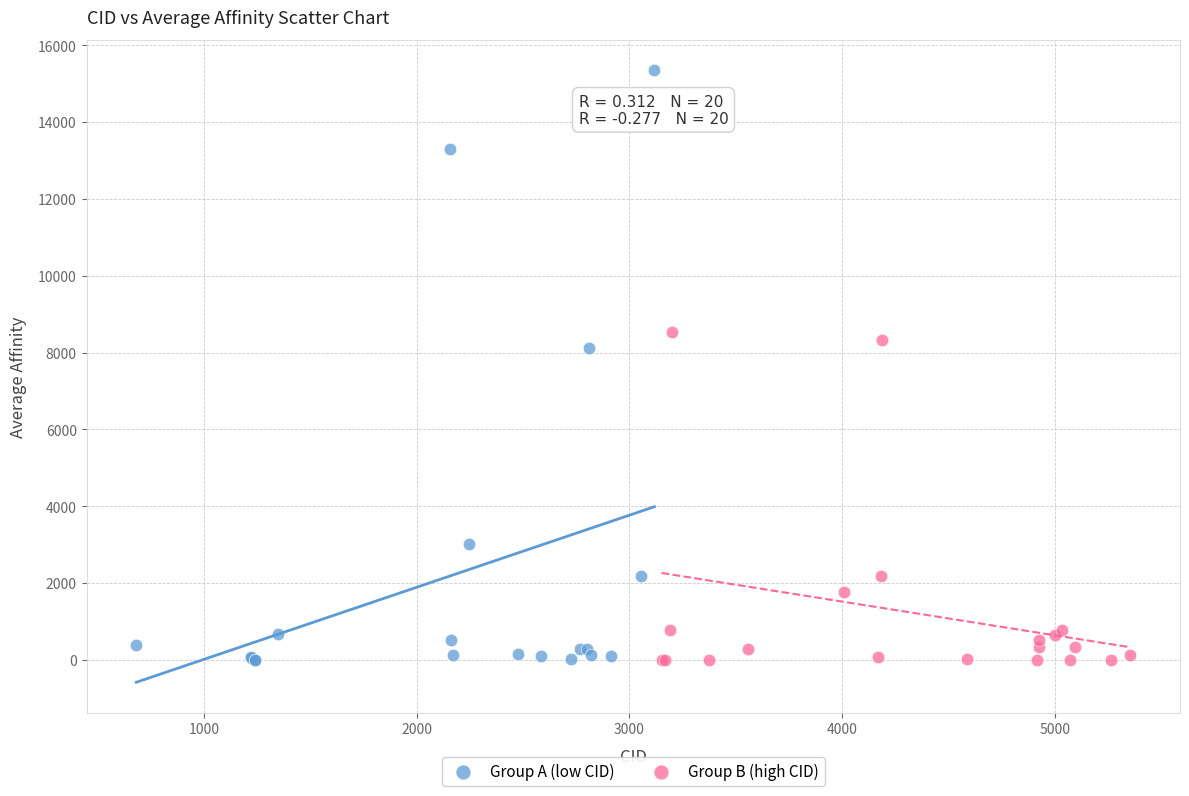

Which series has the widest spread of Y values?

Group A (low CID)